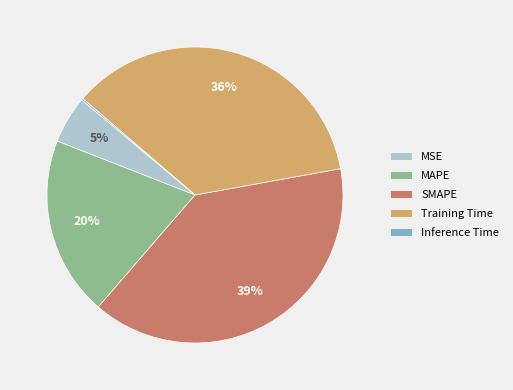

Which category has the biggest portion of the pie?

SMAPE